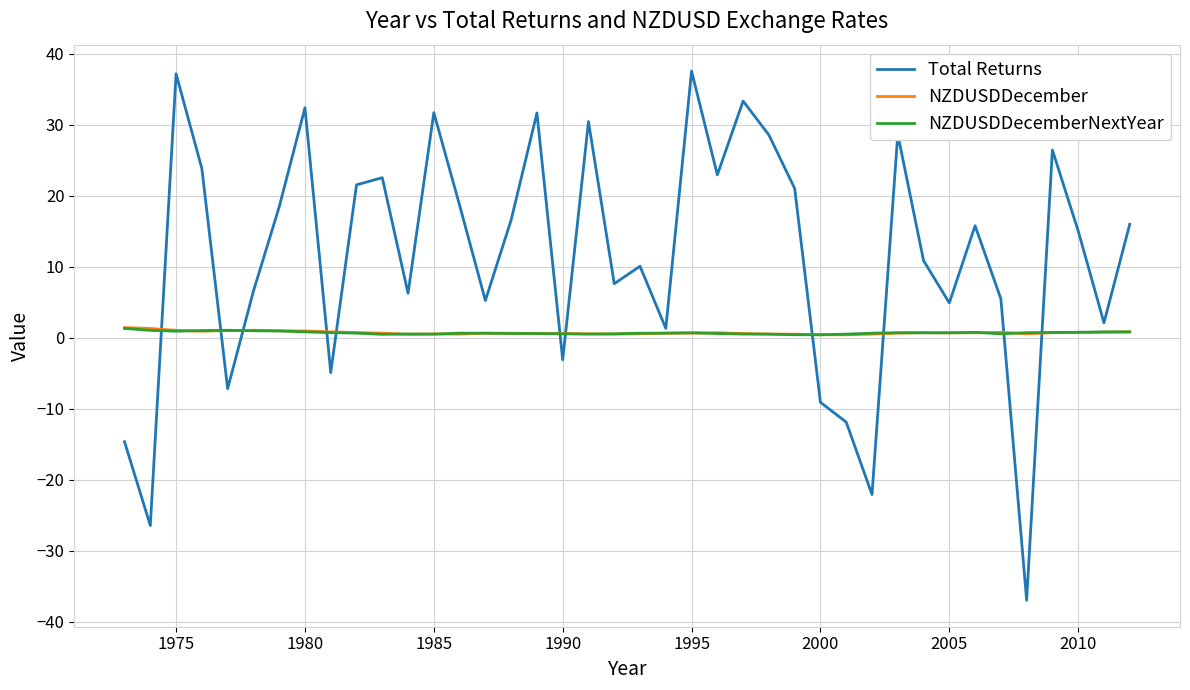

What is the greatest value displayed?

37.6